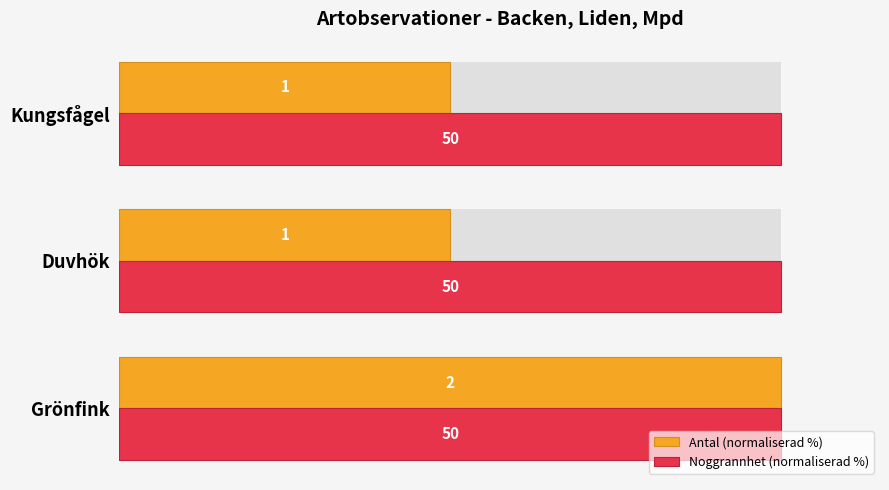

Which series has the largest total across all categories?

Antal (normaliserad %)